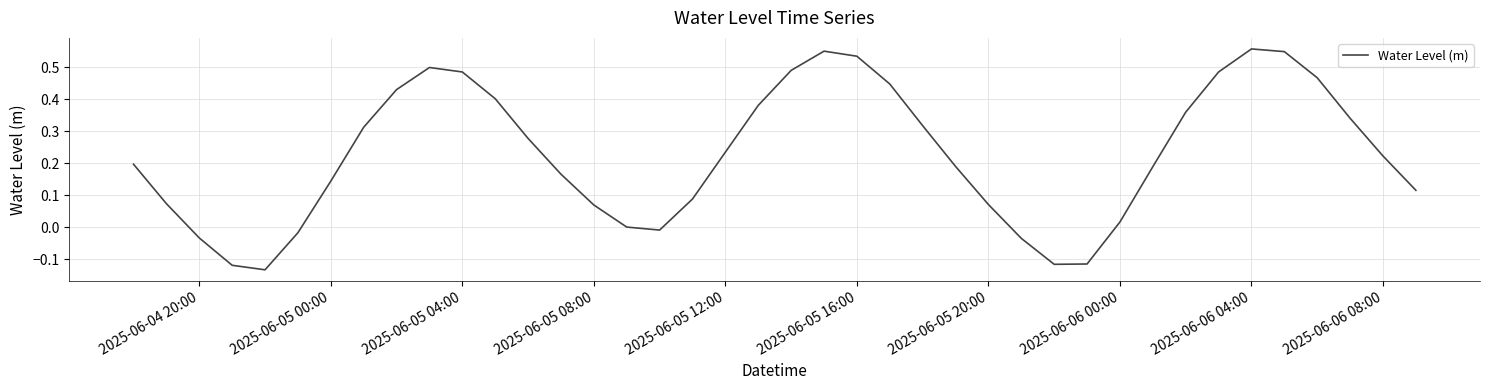

What is the difference between the maximum and minimum values?

0.7